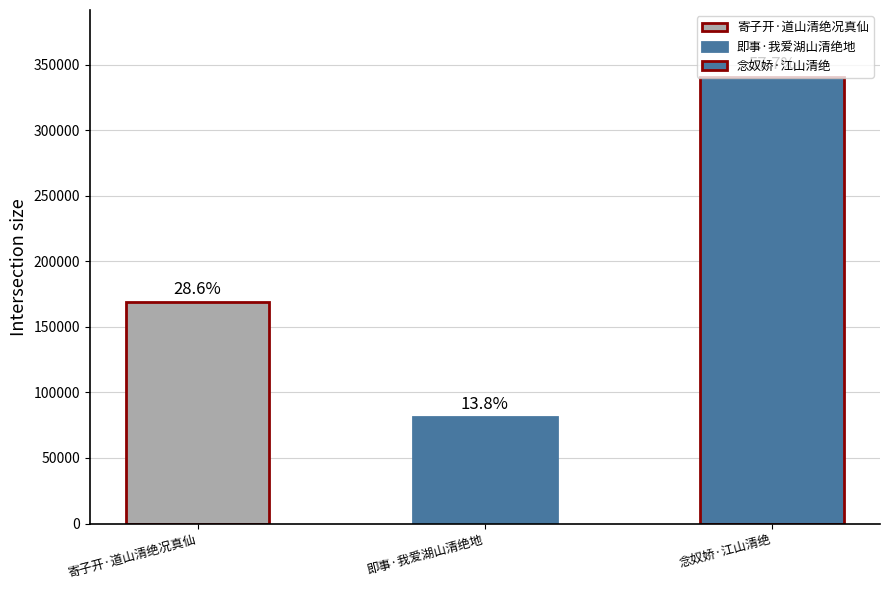

List the labels in order of value, largest first.

念奴娇·江山清绝, 寄子开·道山清绝况真仙, 即事·我爱湖山清绝地